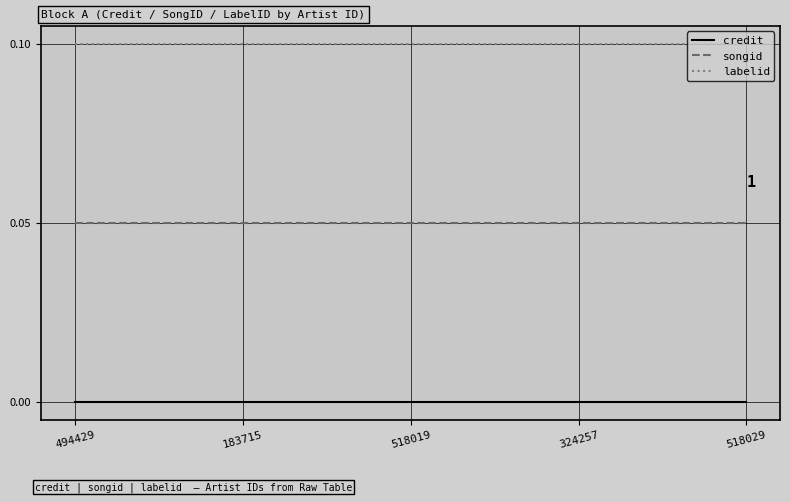

What position from the left is 324257?

4